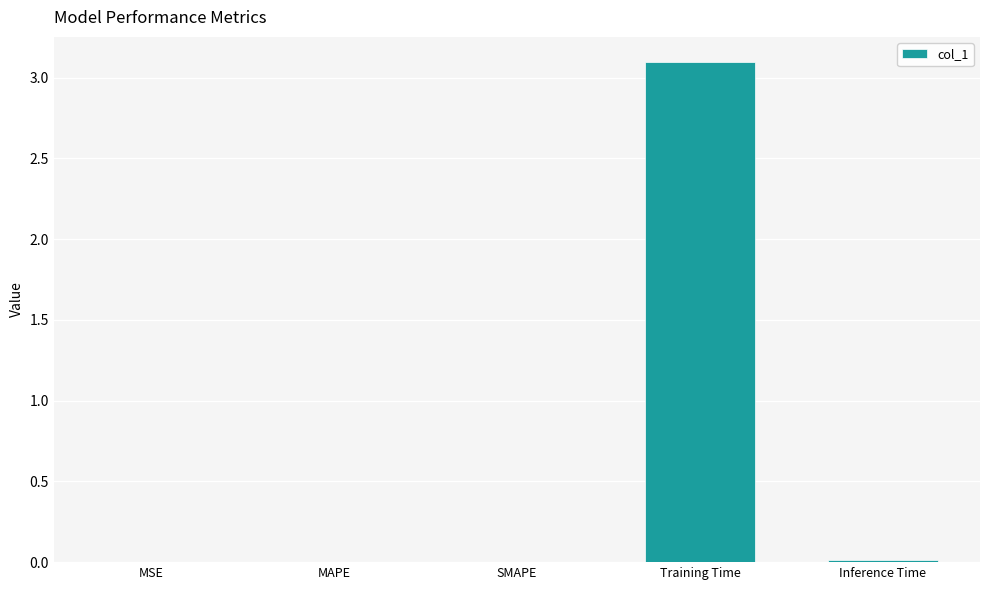

Which has a higher value, Inference Time or Training Time?

Training Time